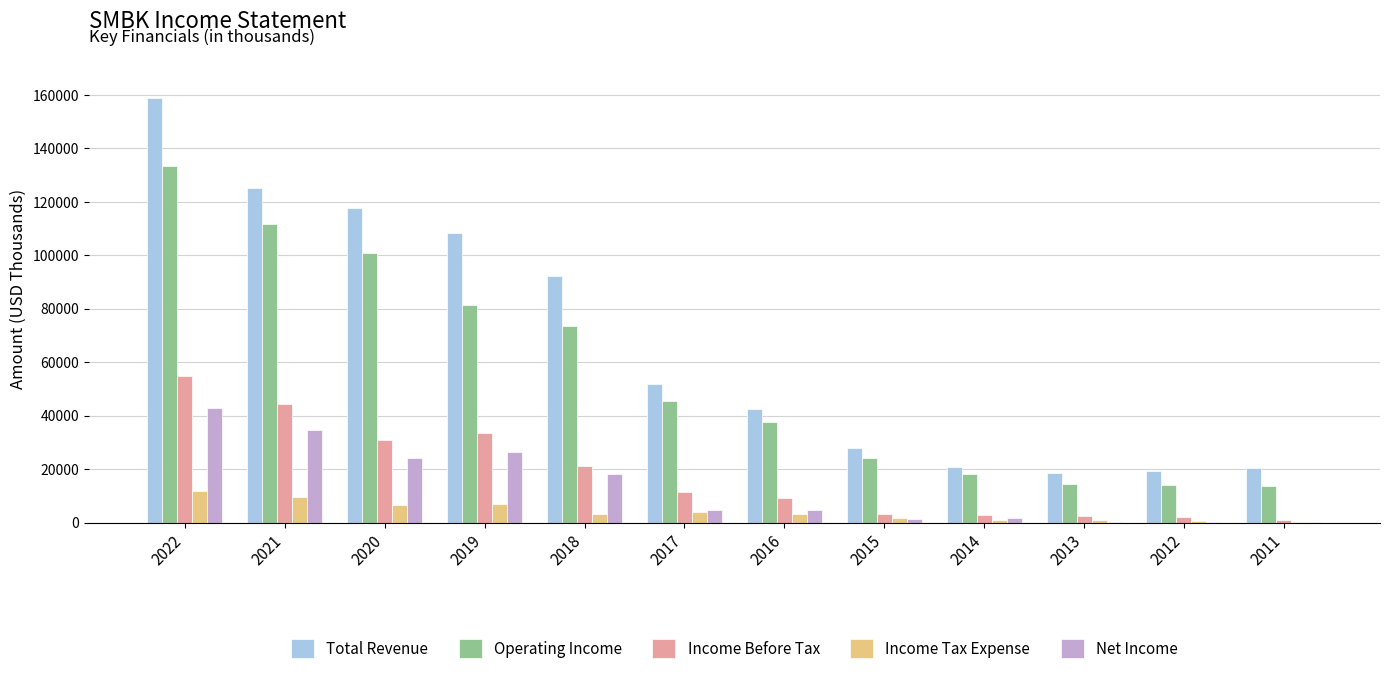

What is the sum of all Income Before Tax values?

217500